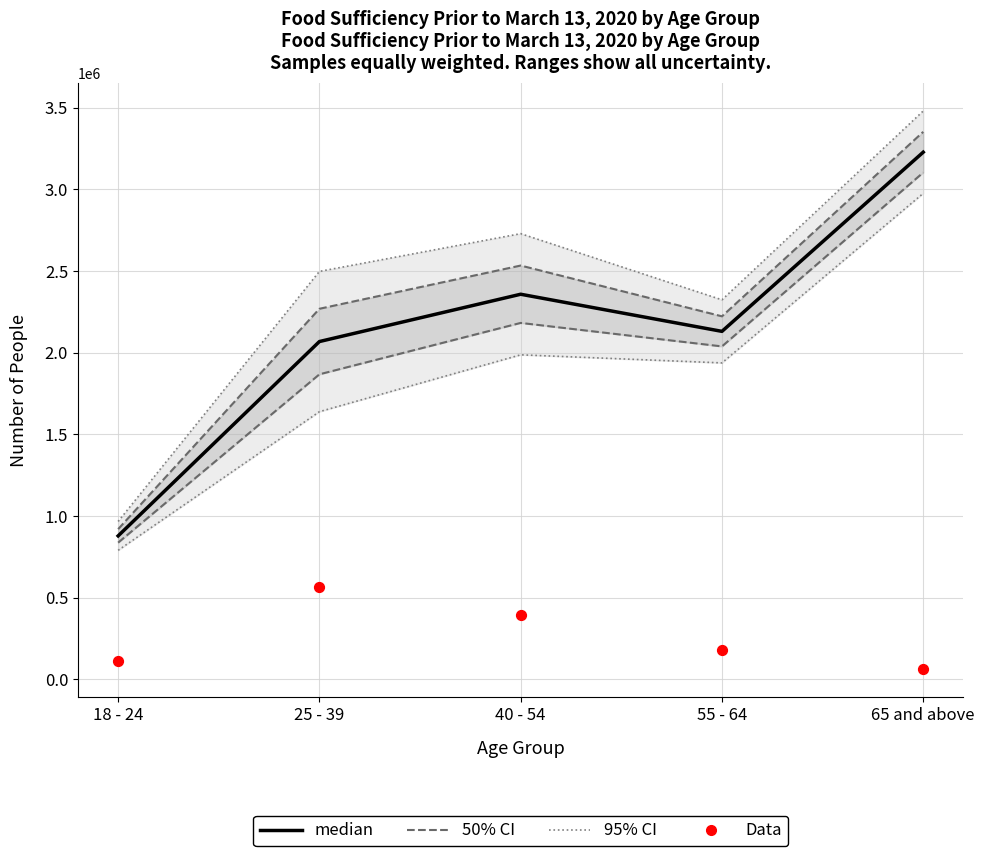

At which category is the sum across all series the highest?

65 and above